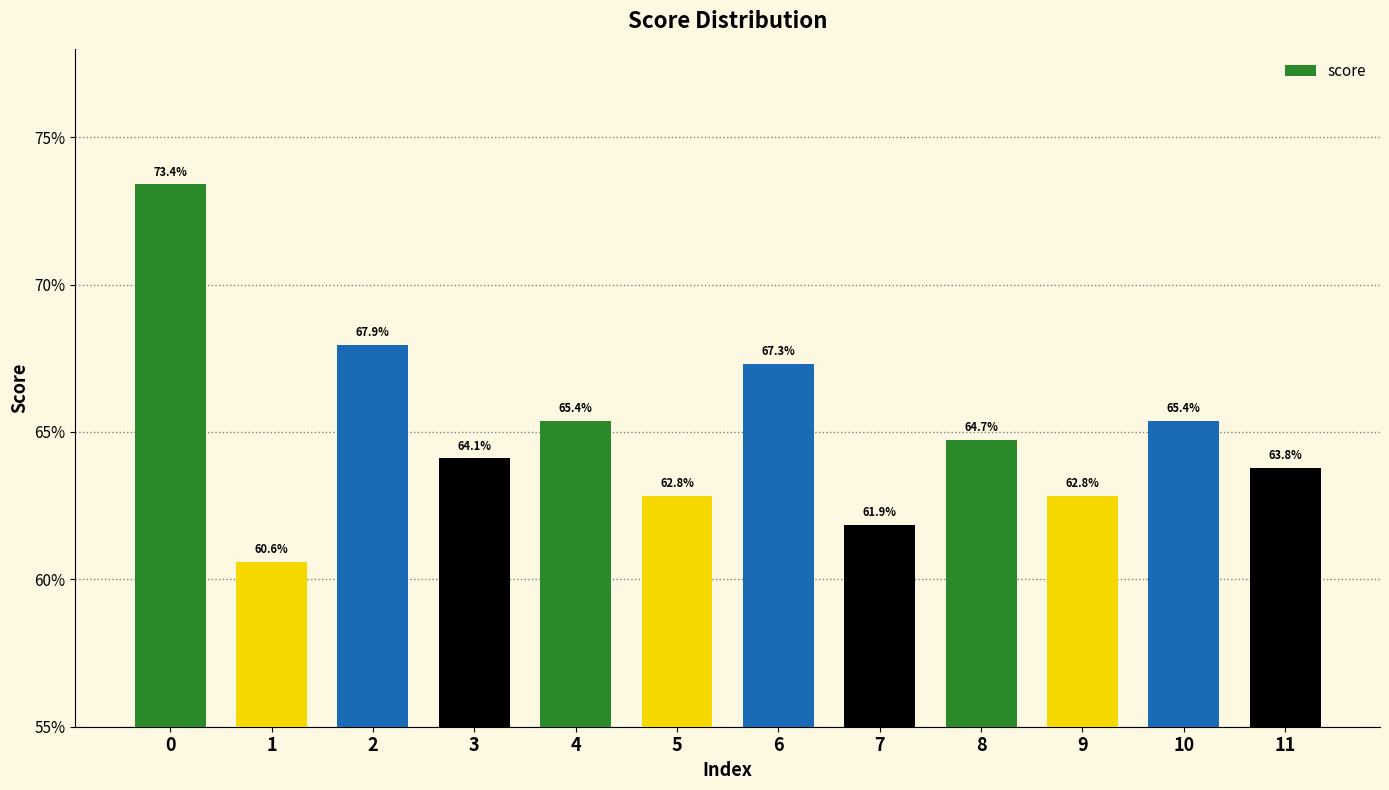

Rank the categories by value from lowest to highest.

1, 7, 5, 9, 11, 3, 8, 4, 10, 6, 2, 0